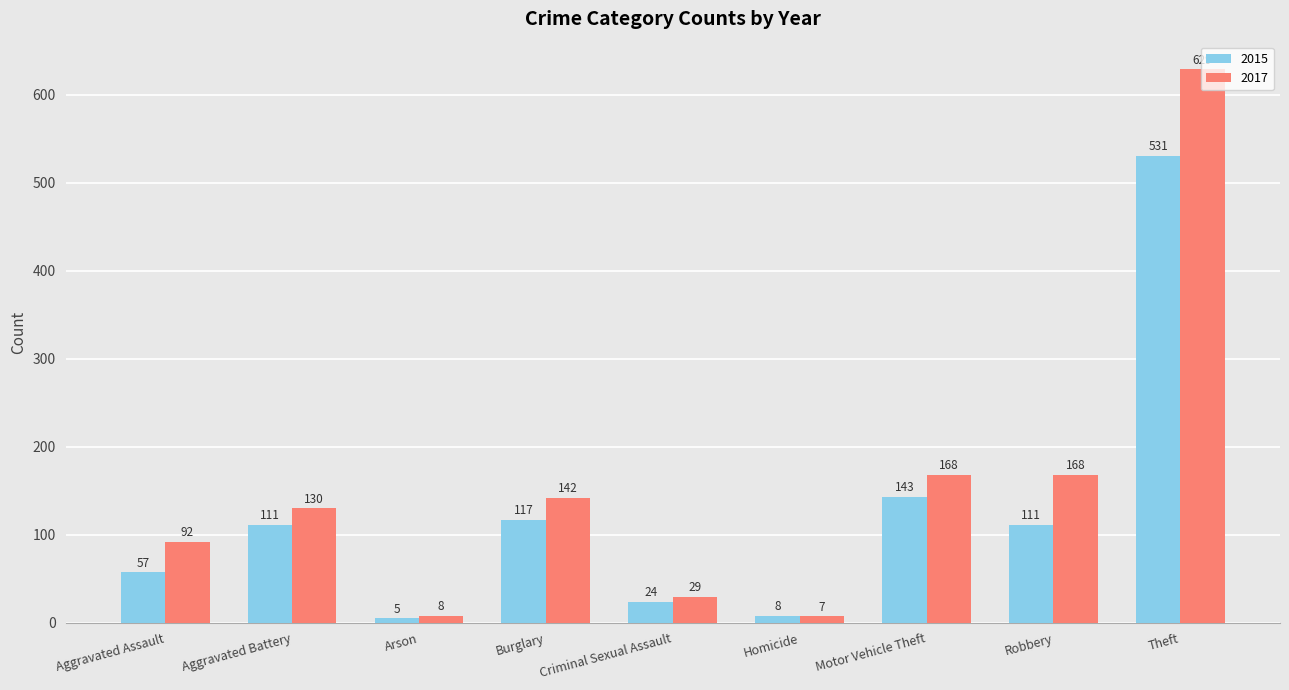

Rank the series at Burglary from highest to lowest value.

2017, 2015